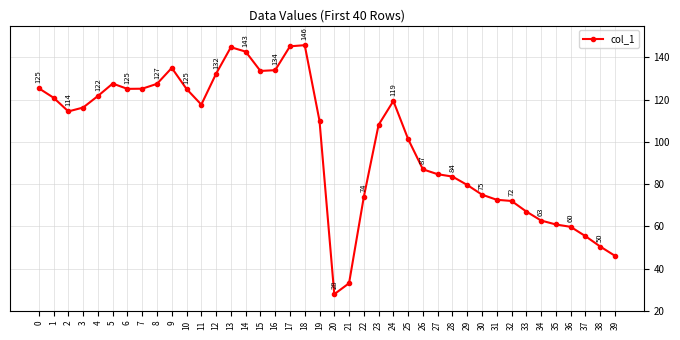

How many data points are less than 114?

20